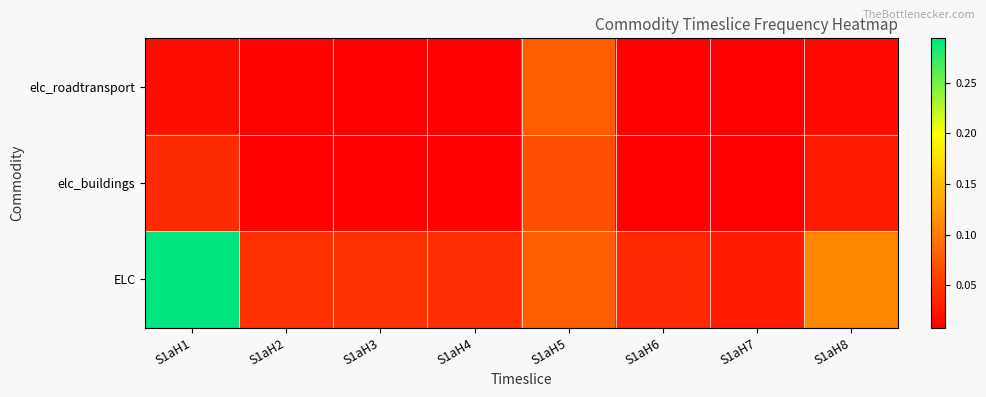

Which series has the largest total across all categories?

ELC